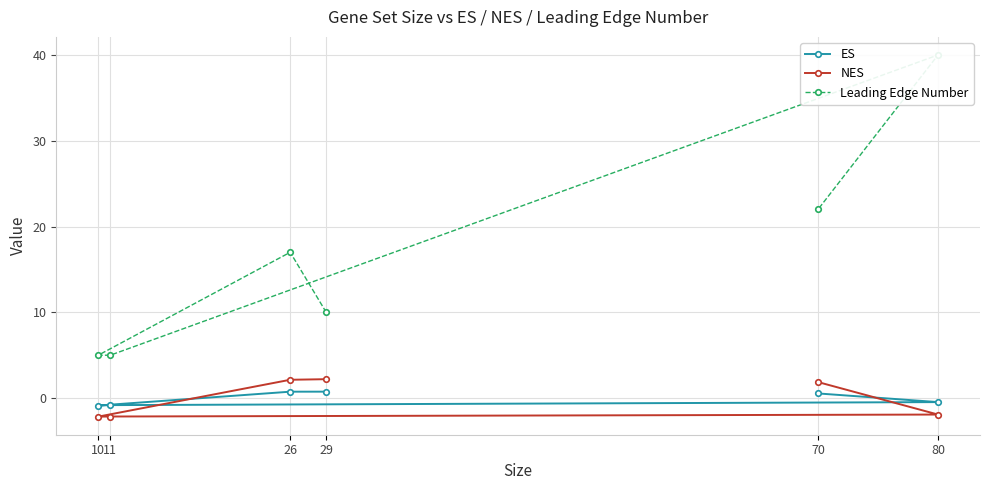

List the labels in order of ES value, largest first.

29, 26, 70, 80, 11, 10